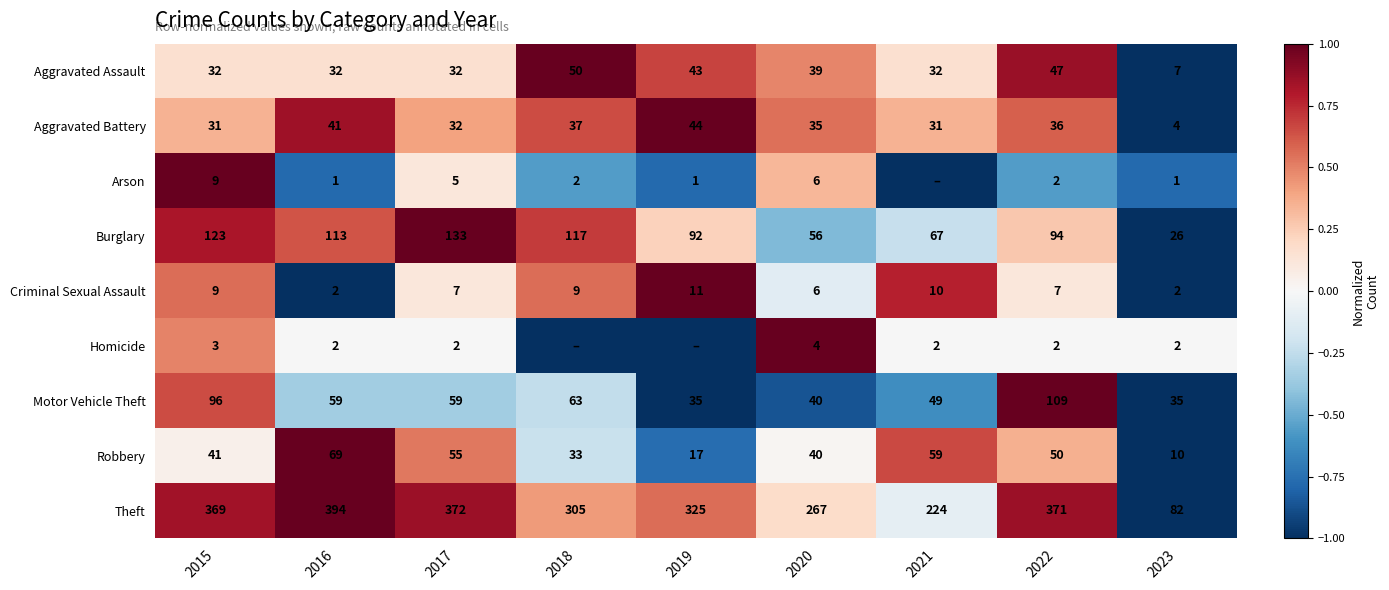

What is the total value across all series at 2015?

713